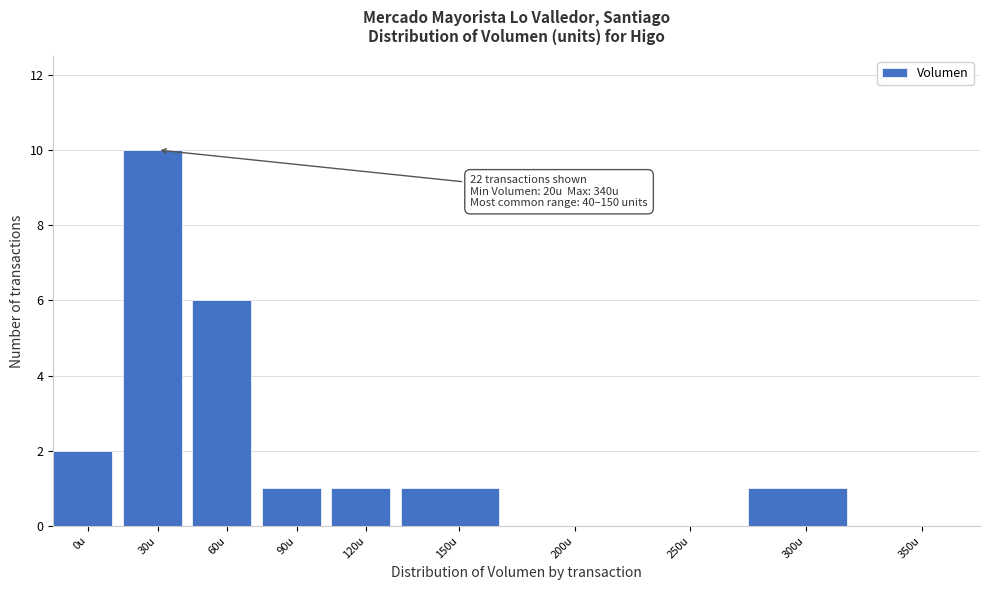

Reading left to right, transcribe all the data shown in this chart.

0u=2	30u=10	60u=6	90u=1	120u=1	150u=1	200u=0	250u=0	300u=1	350u=0